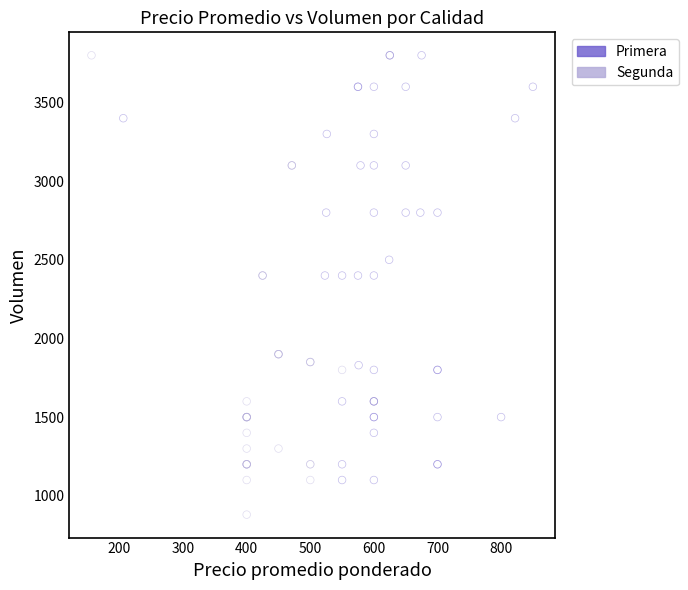

Which series contains the lowest Y value?

Segunda